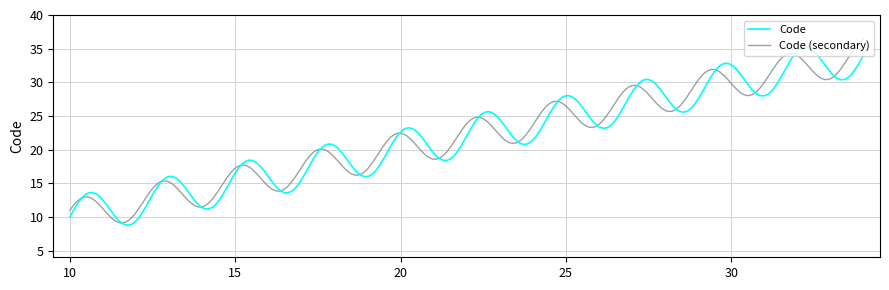

What is the highest value of the Code series?

35.2